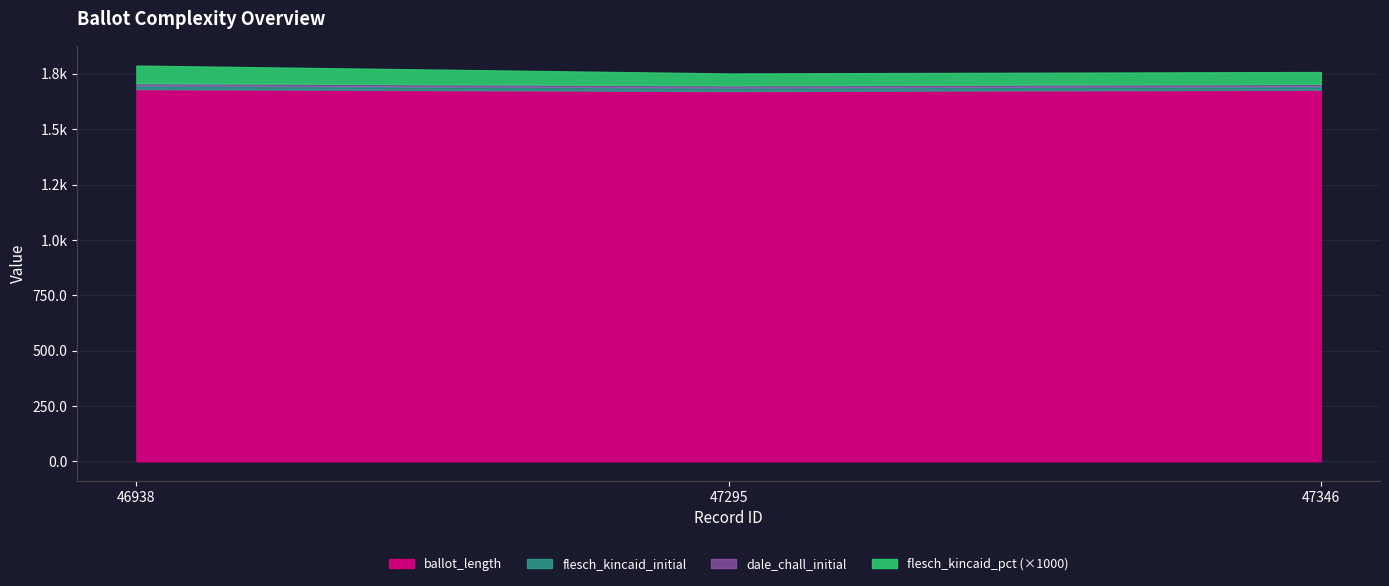

Which has a higher value, 46938 or 47295?

46938